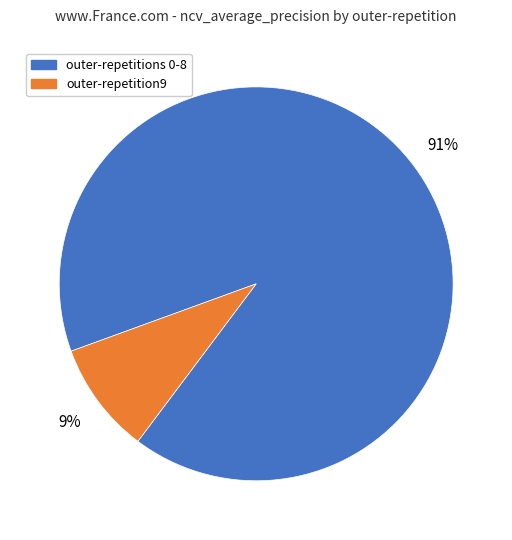

To the nearest percent, what percentage of the pie is outer-repetition9?

9%